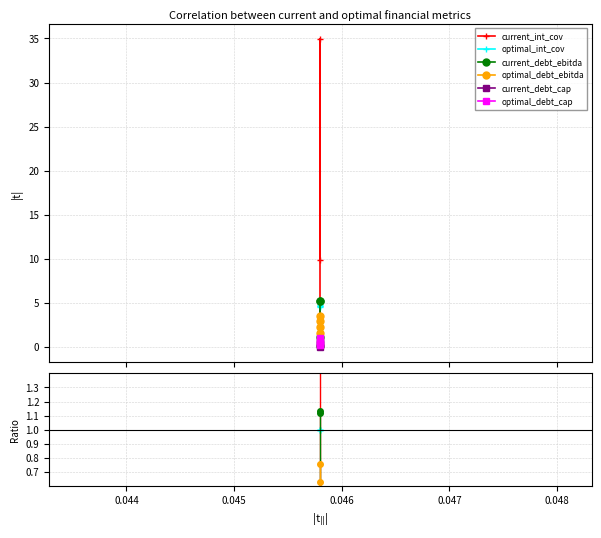

Is it true that current_int_cov equals 0.7 at 0.043?

False